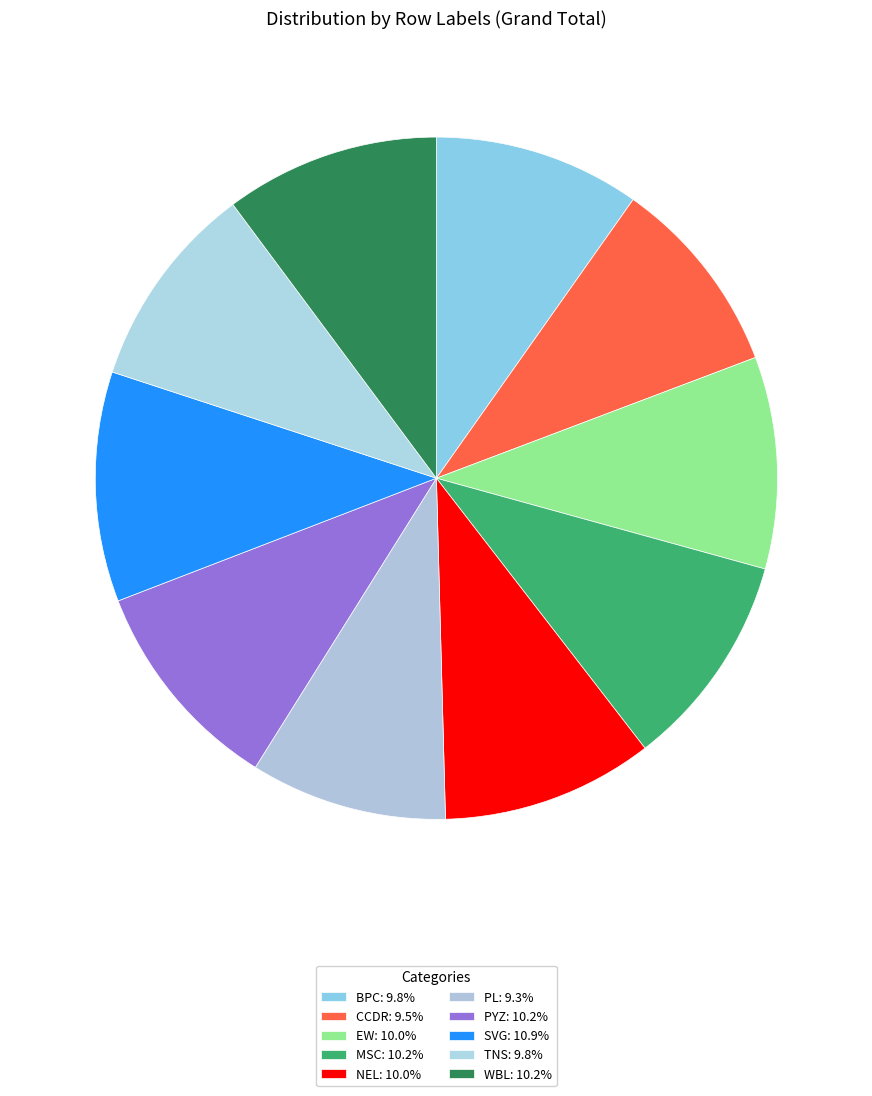

Does any single category account for the majority?

No